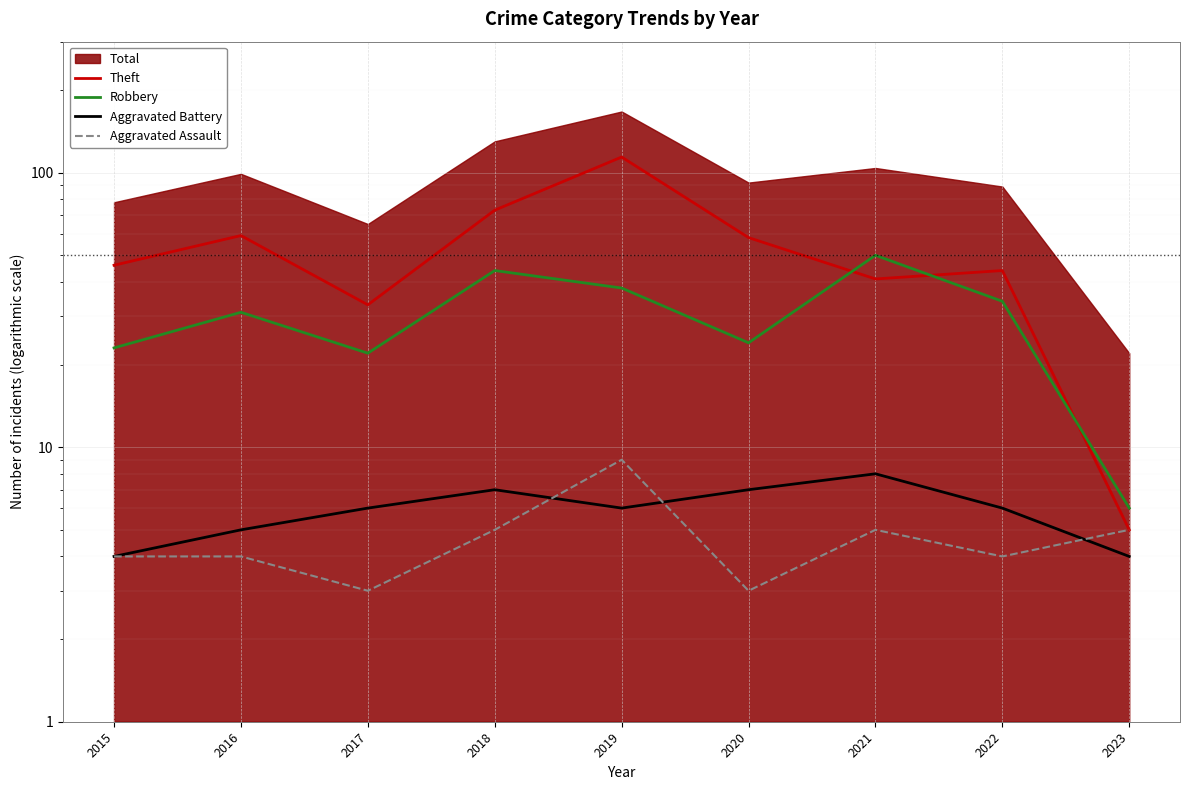

What is the average value of the Aggravated Assault series?

5